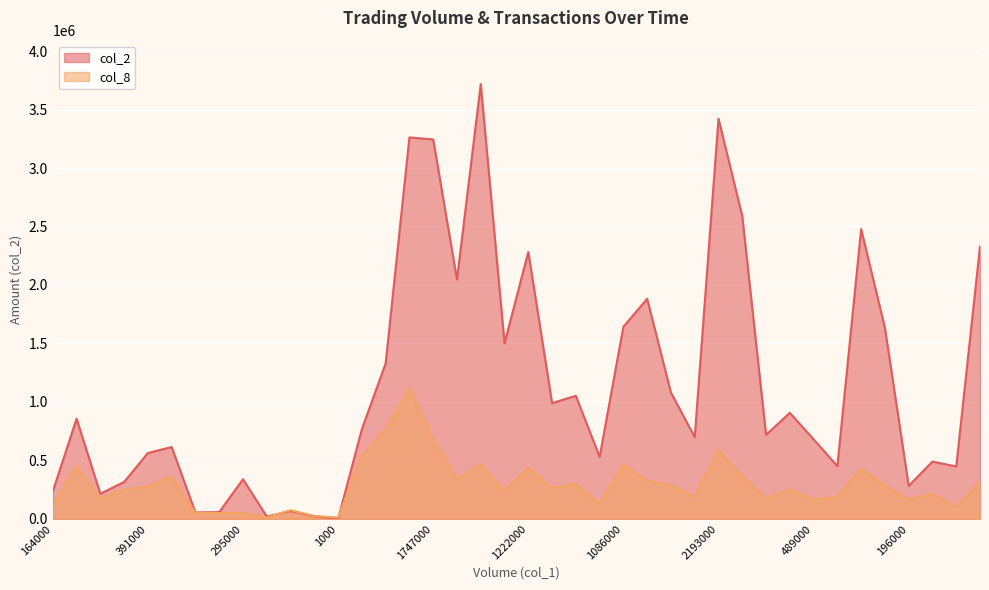

What is the difference between the second highest and second lowest values in the col_8 series?

751734.6